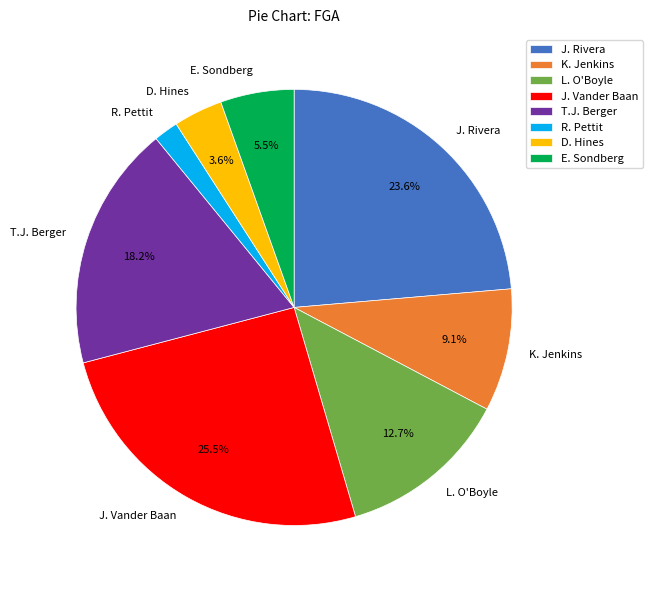

Count the number of slices in the pie.

8